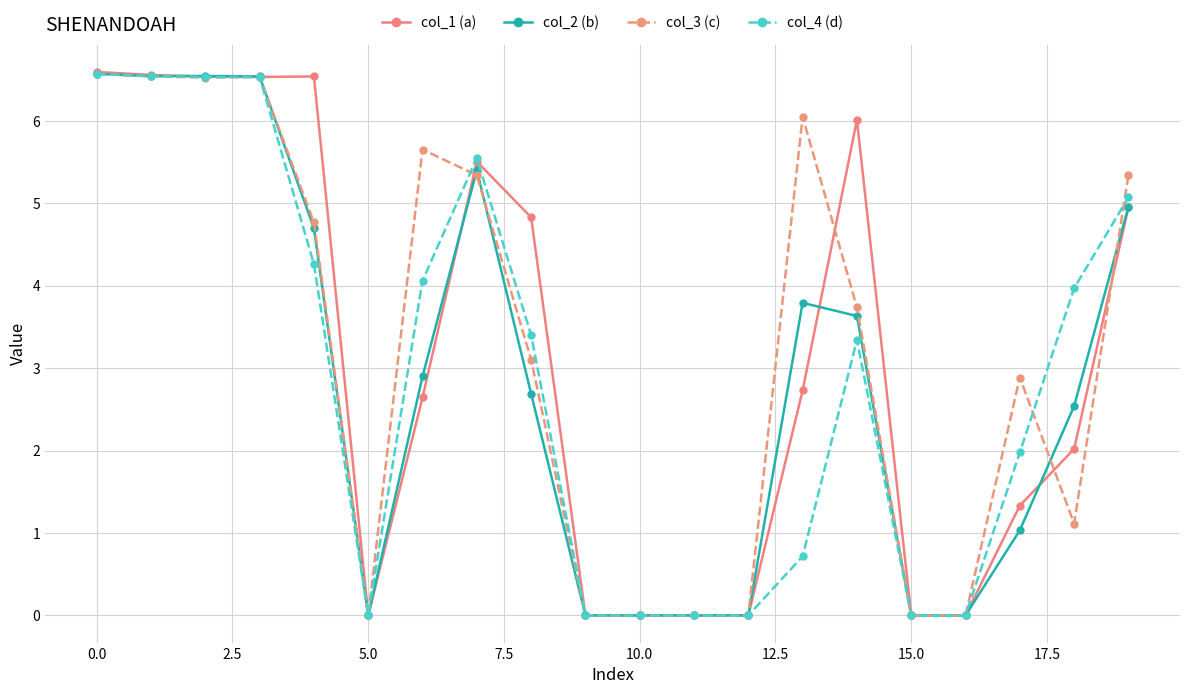

What is the maximum value for col_3 (c)?

6.6